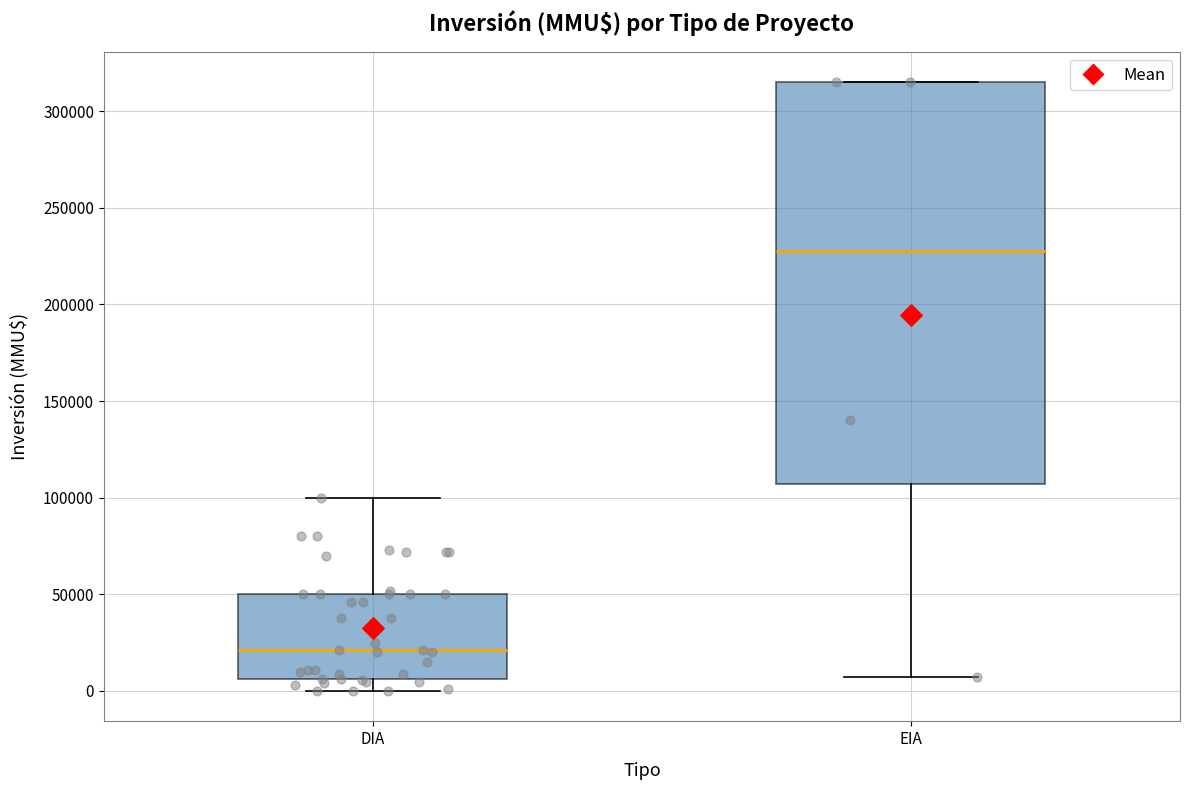

Reading left to right, read every box against the y-axis: the position of its median line, the range the box covers, and the ends of its whiskers. The values are not printed on the chart, so give them approximately, as read against the axis.

DIA: median 20000, box 5000 to 50000, whiskers 0 to 100000
EIA: median 230000, box 105000 to 315000, whiskers 5000 to 315000